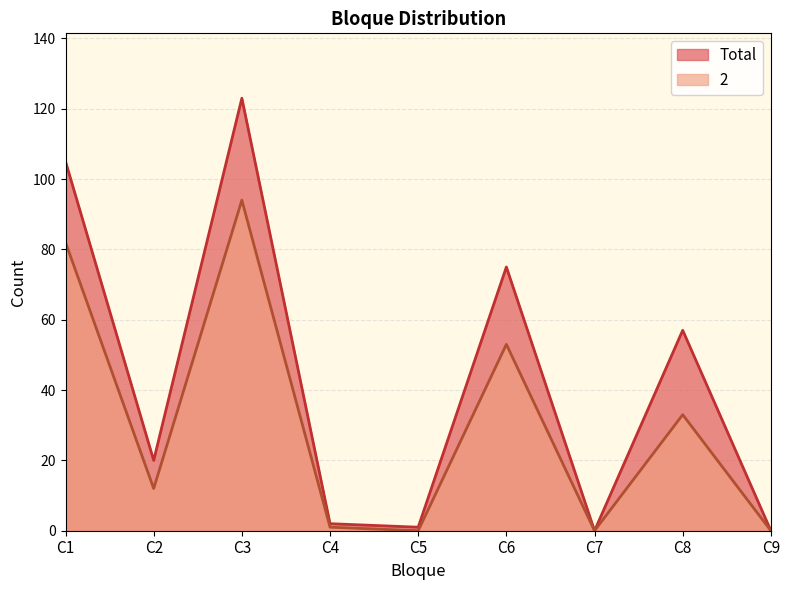

Which label corresponds to the smallest value in the chart?

C7